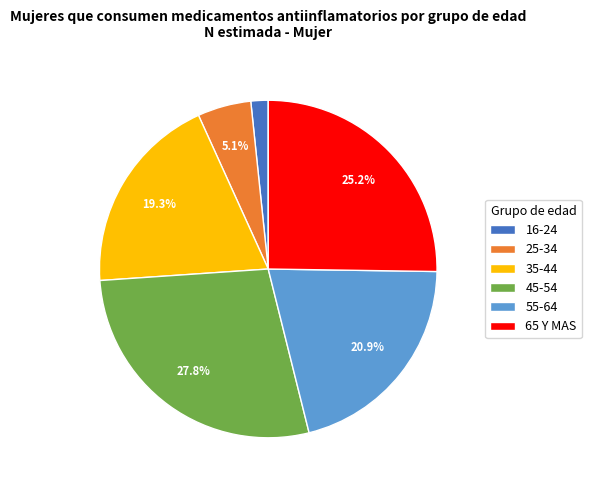

To the nearest percent, what portion does 55-64 represent?

21%